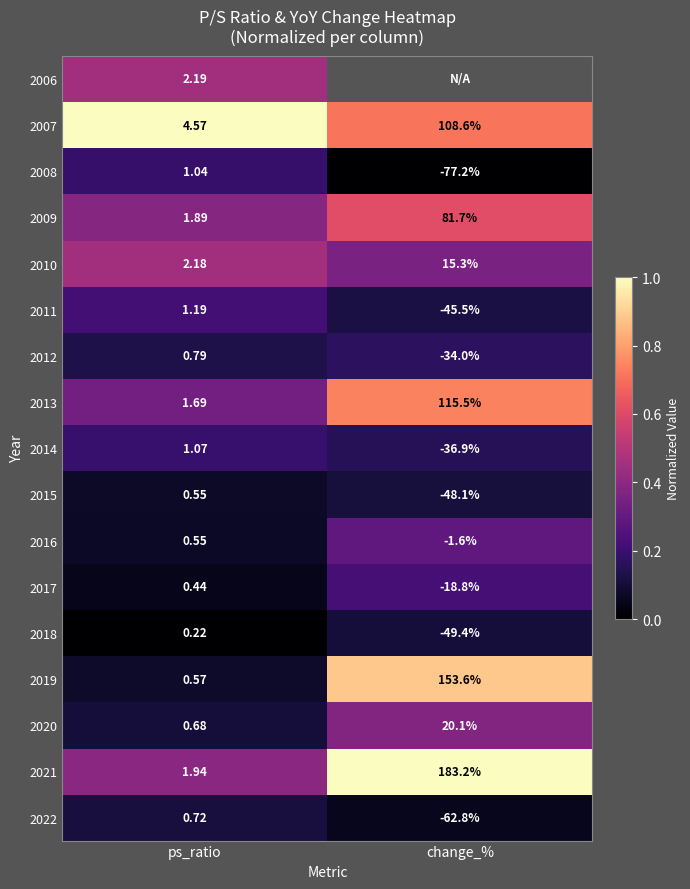

Which category has the highest value in the 2017 series?

ps_ratio